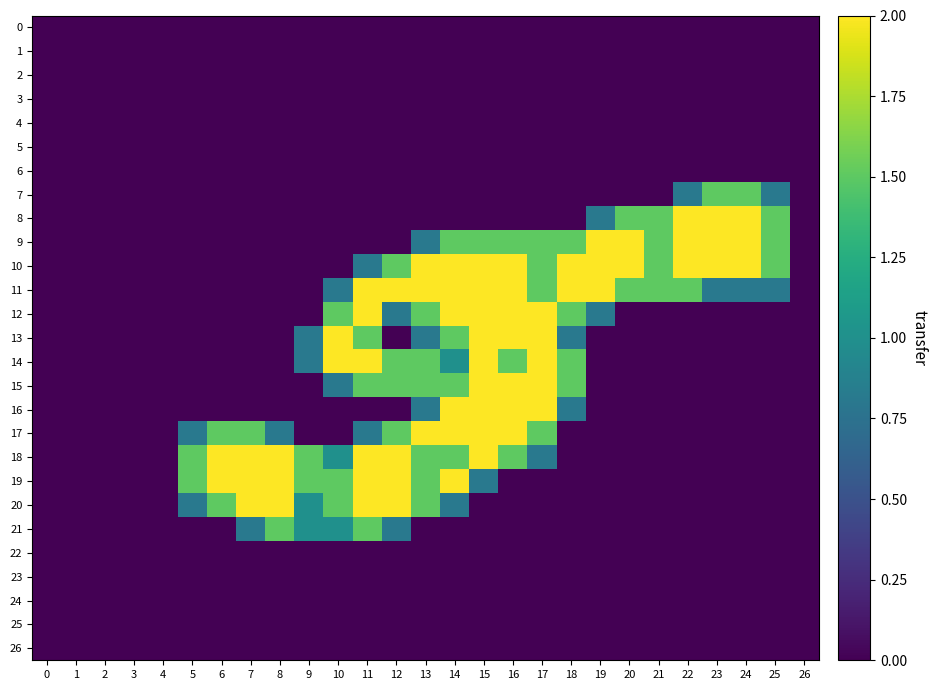

Which series changed the most between 0 and 23?

8